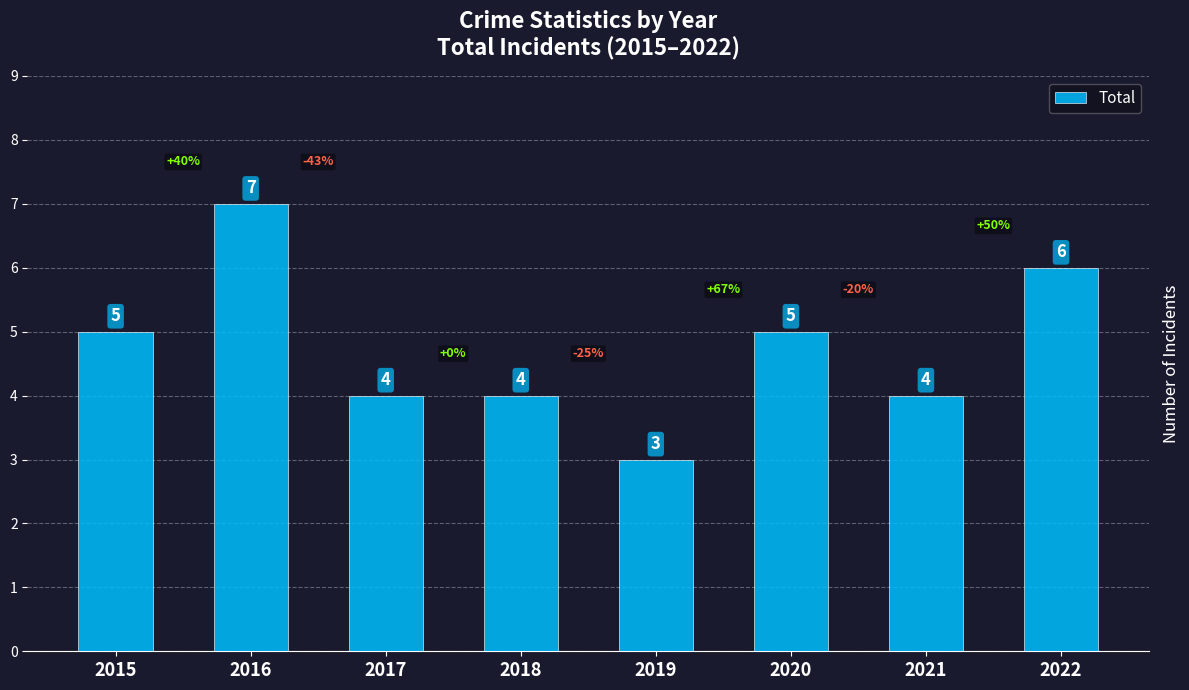

What is the minimum value shown in the chart?

3